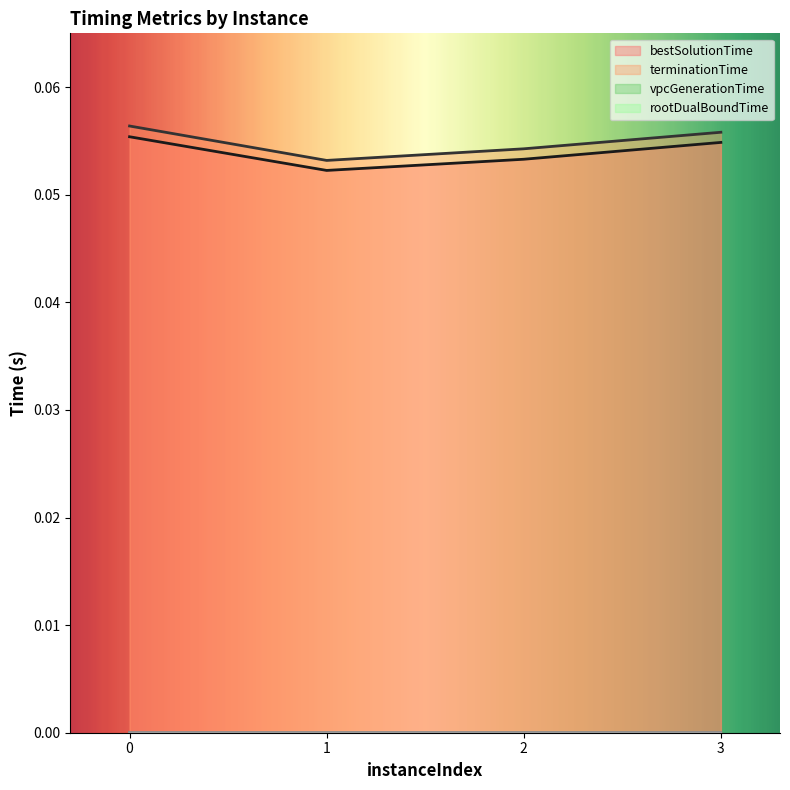

Reading right to left, list all the values displayed in this chart.

bestSolutionTime: 0.1	0.1	0.1	0.1
terminationTime: 0.1	0.1	0.1	0.1